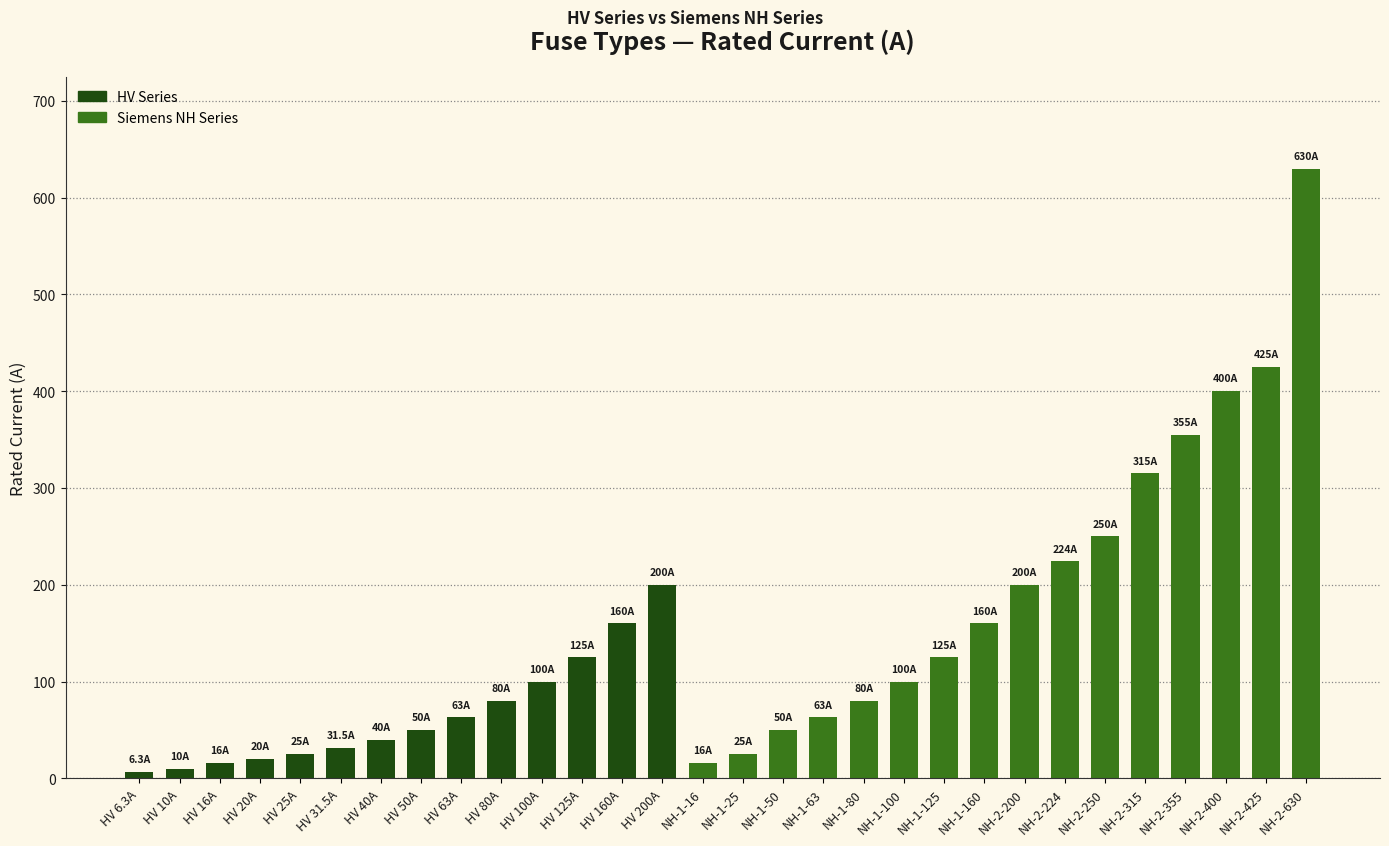

What is the maximum value shown in the chart?

630.0